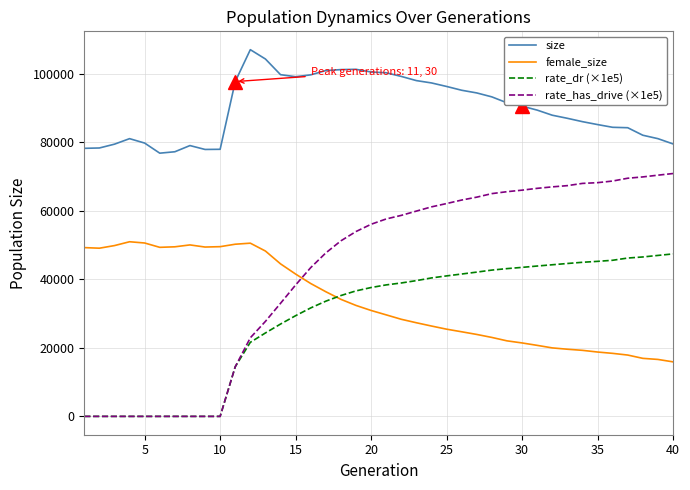

Does the chart have visible grid lines?

Yes